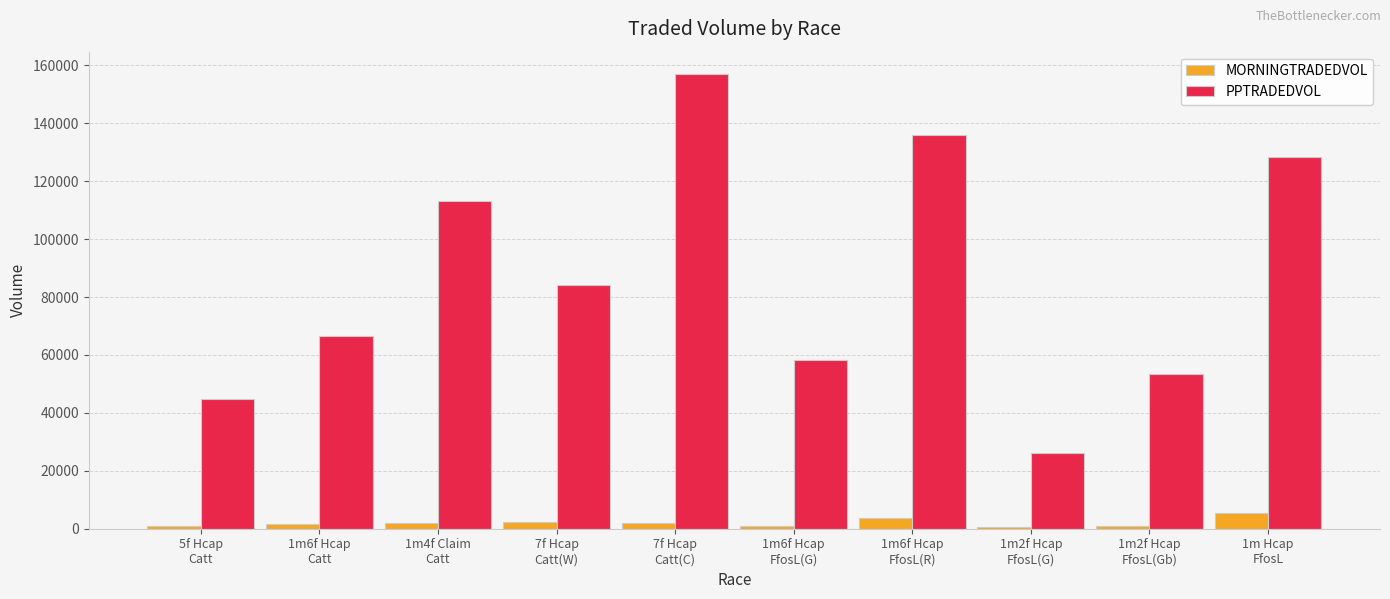

What is the highest value of the PPTRADEDVOL series?

156870.0